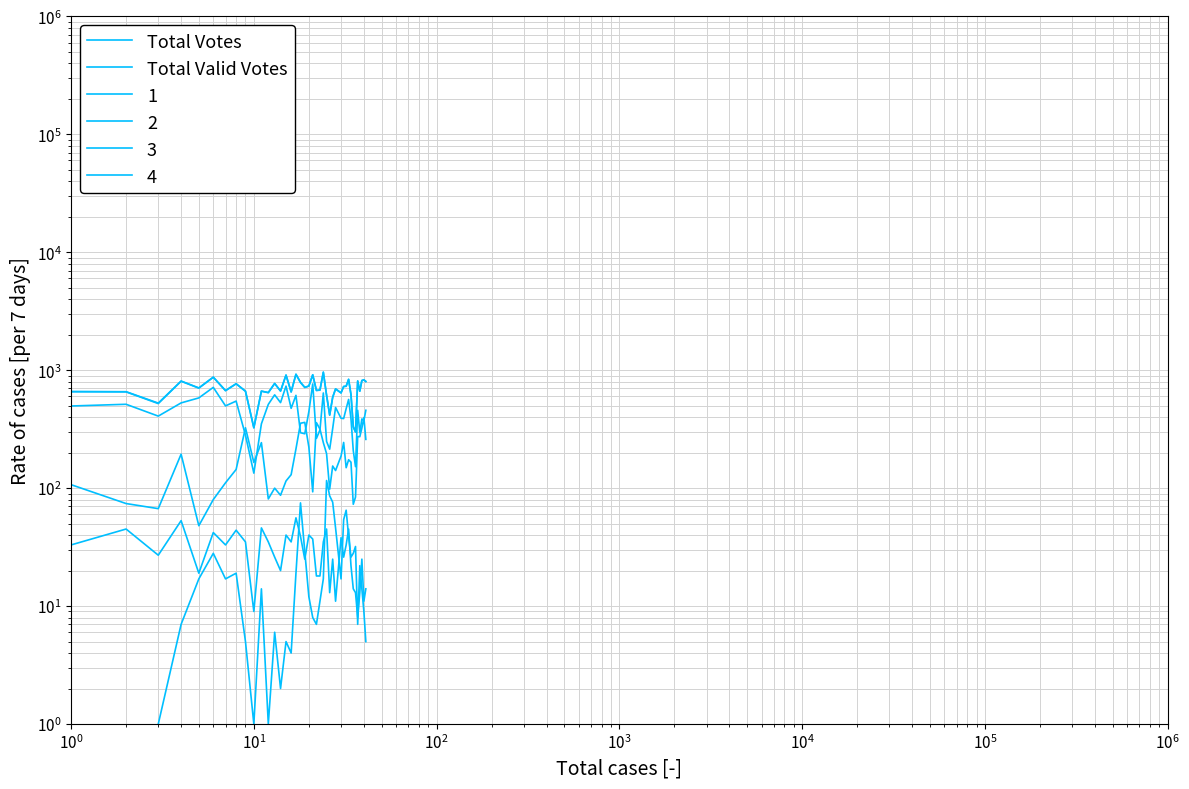

What is the difference between the second highest and minimum values in the Total Votes series?

623